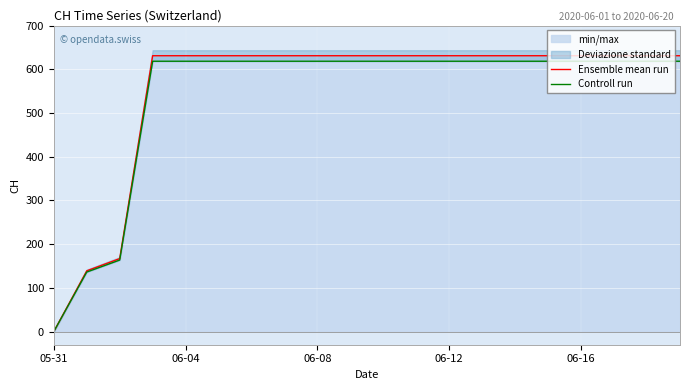

The value of Ensemble mean run at 05-31 is 0. True or false?

True